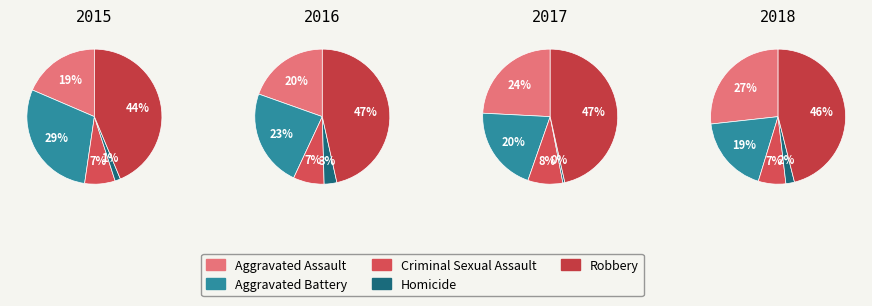

Rank the series at Criminal Sexual Assault from lowest to highest value.

2015, 2018, 2016, 2017